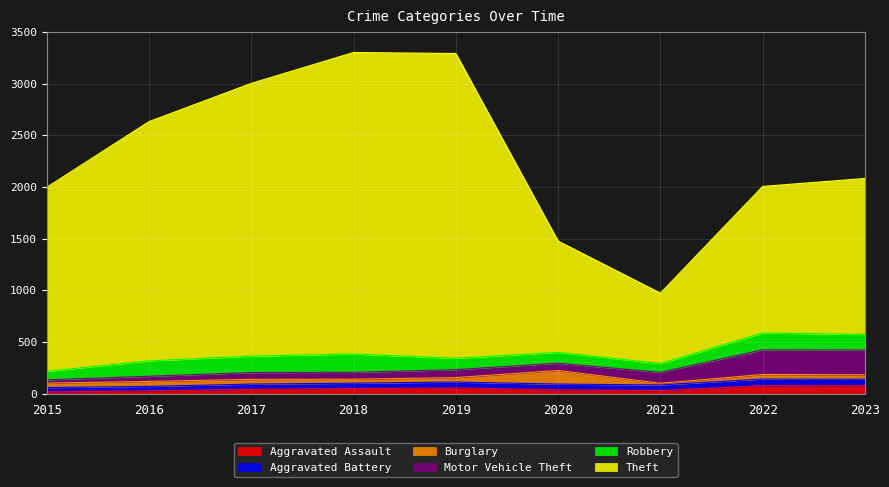

True or false: Aggravated Assault and Motor Vehicle Theft cross at least once.

False